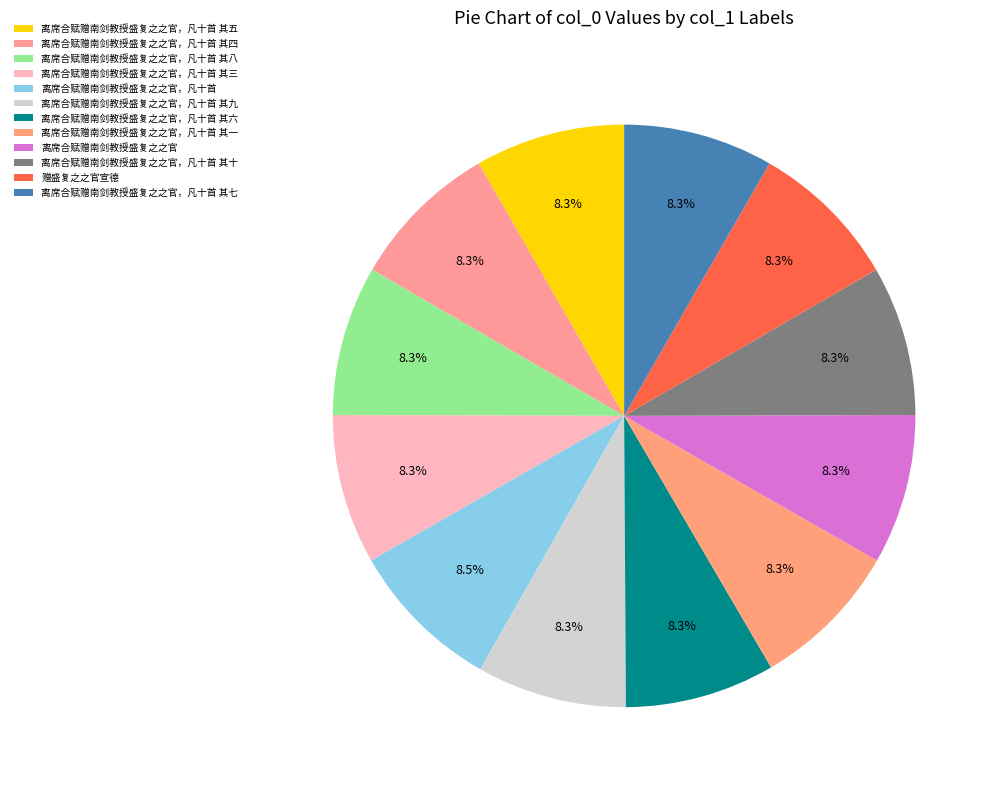

What percentage is the 离席合赋赠南剑教授盛复之之官，凡十首 其六 slice, to the nearest percent?

8%